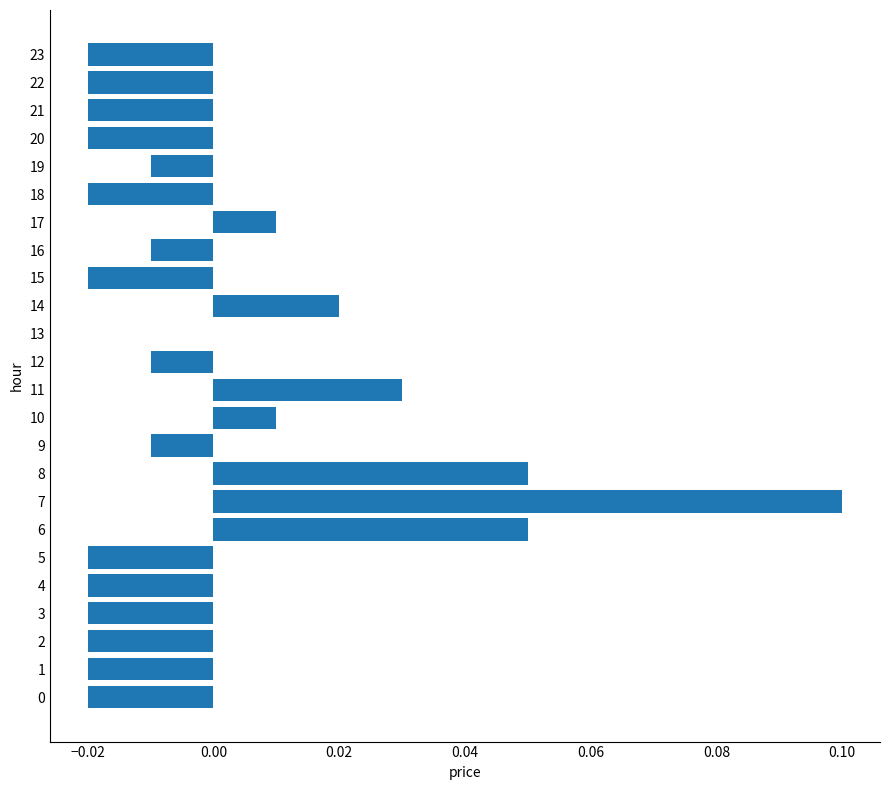

Is it true that the value at 18 is -0.0?

True